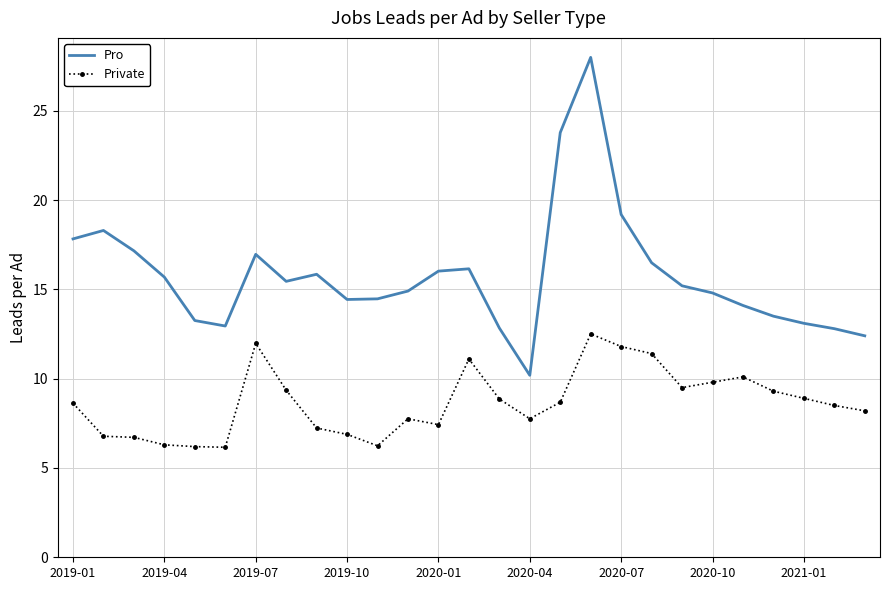

Which series has the widest spread of values?

Pro